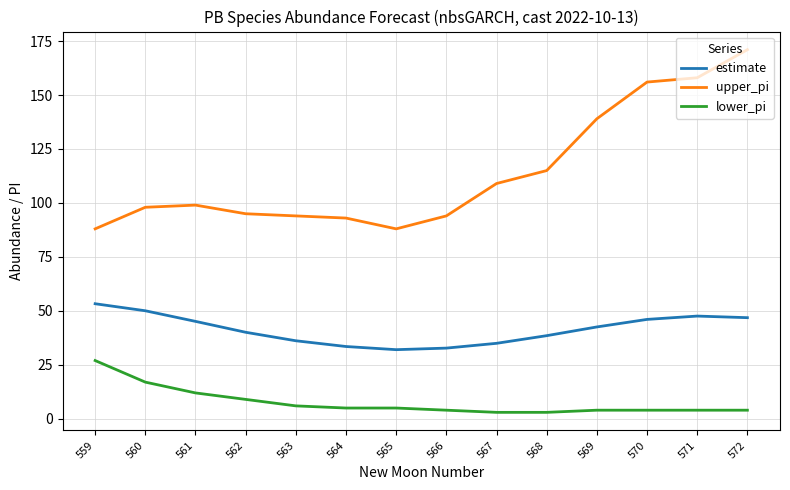

What is the maximum value for lower_pi?

27.0